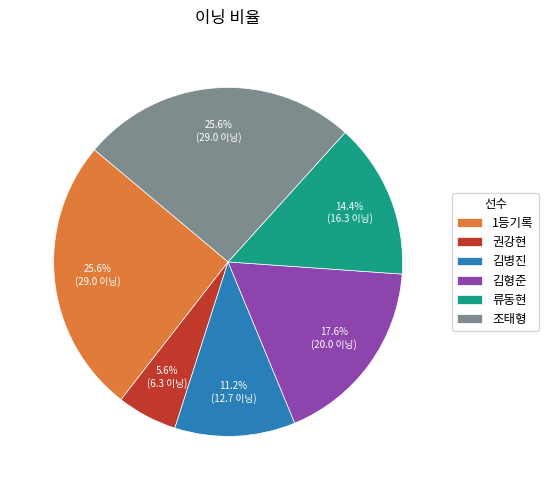

Is it true that 권강현 is 6% of the pie?

True